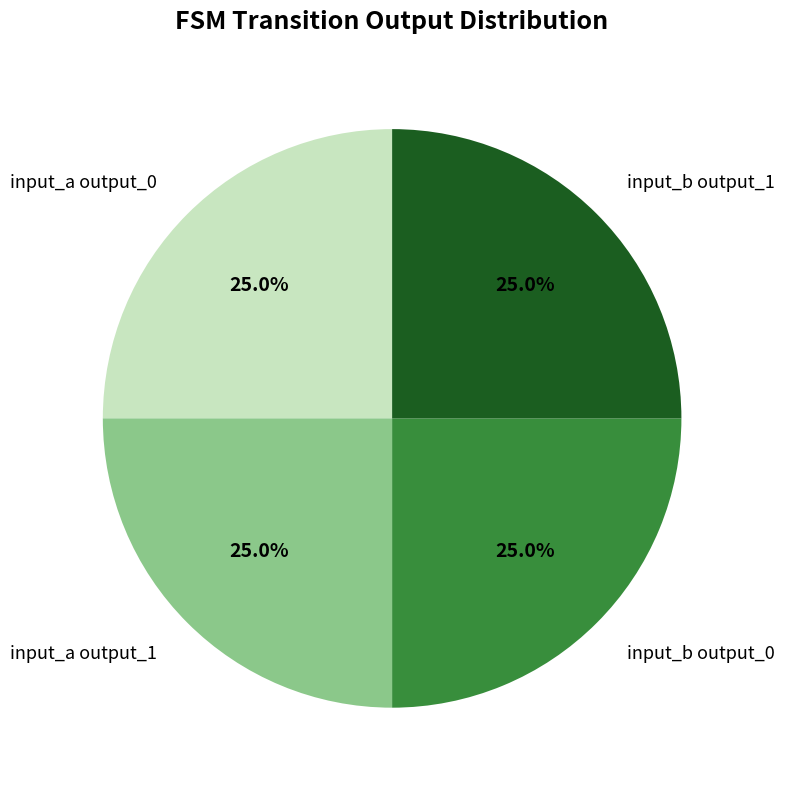

Count the number of slices in the pie.

4